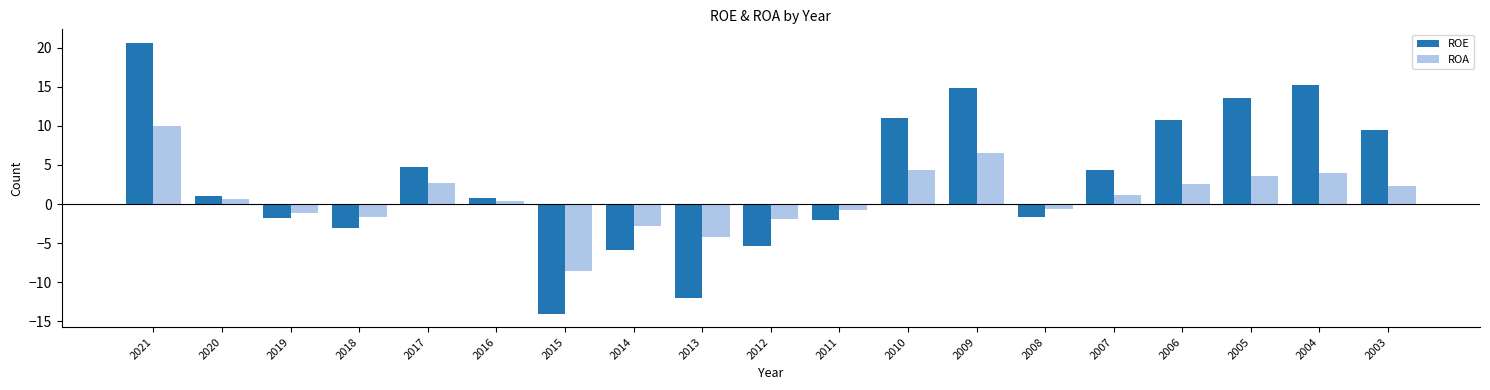

What is the total value across all series at 2004?

19.1